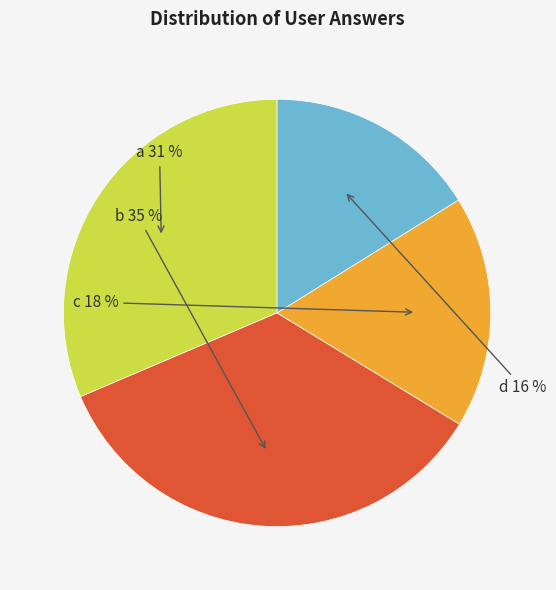

The a slice represents 21% of the pie. True or false?

False